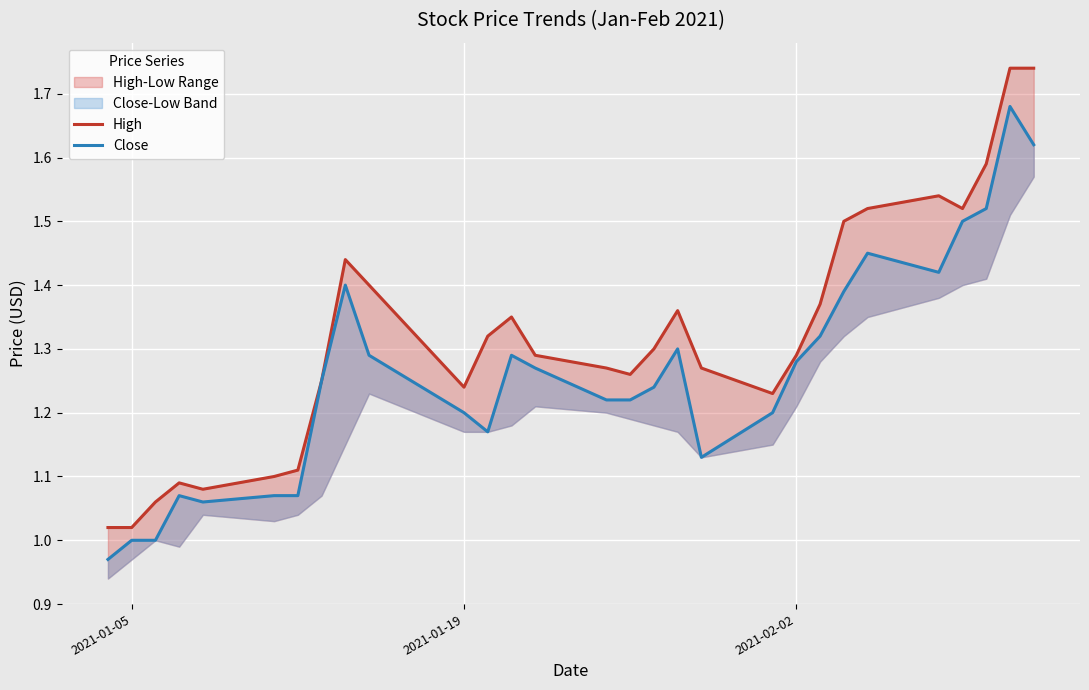

What is the value of the Close point at the 28th from the left?

1.7